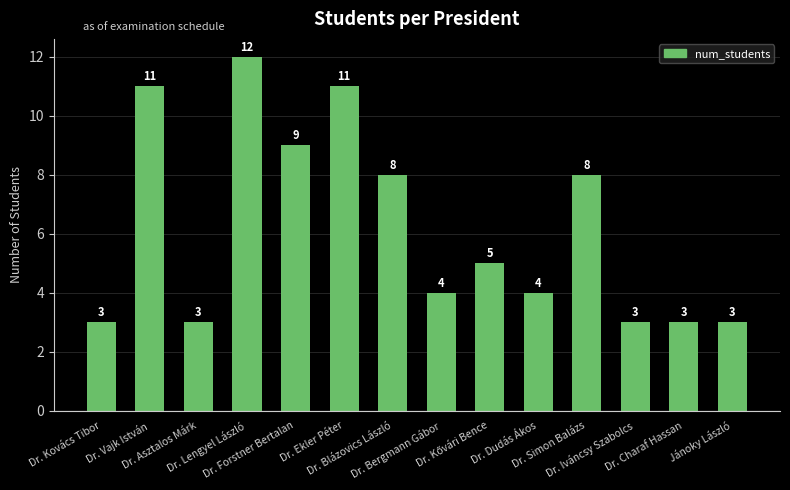

How many values are between 3 and 9?

11